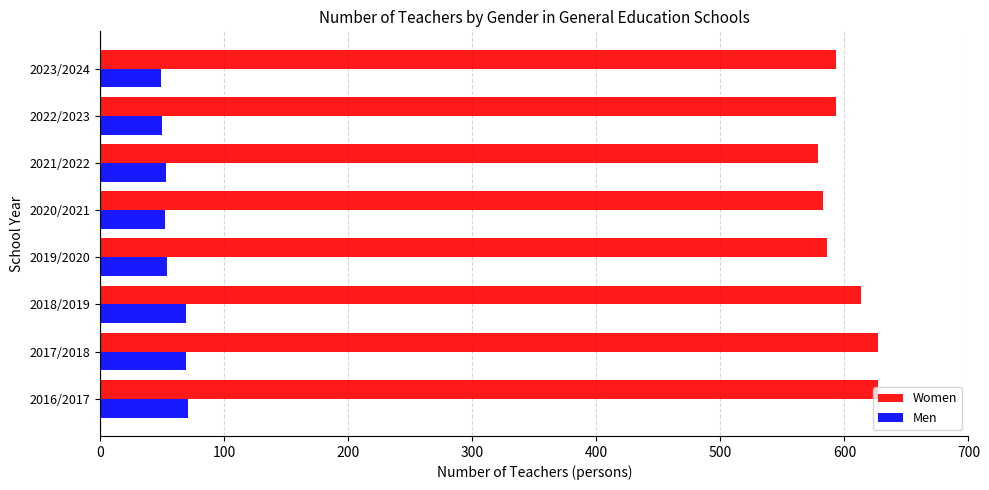

What is the difference between the maximum and minimum values in the Men series?

22